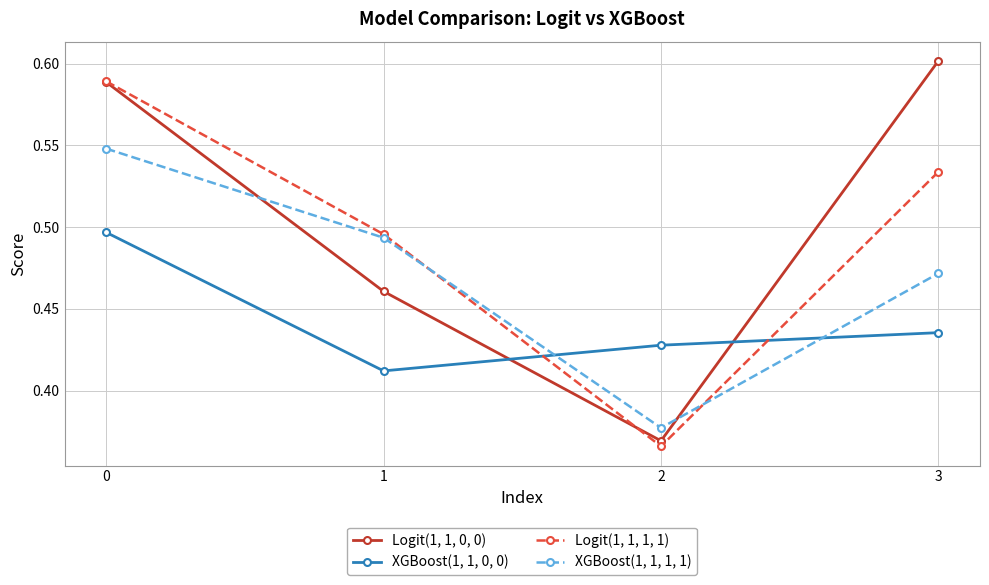

Between which two adjacent categories do XGBoost(1, 1, 1, 1) and Logit(1, 1, 1, 1) first intersect?

1 and 2